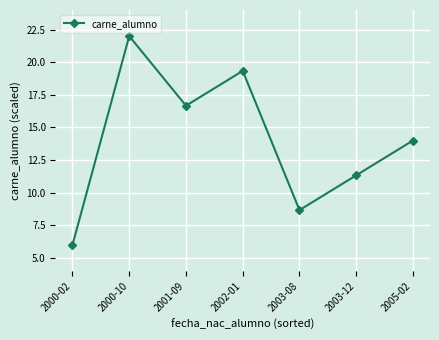

How many interior local peaks (higher than both neighbors) does the data have?

2